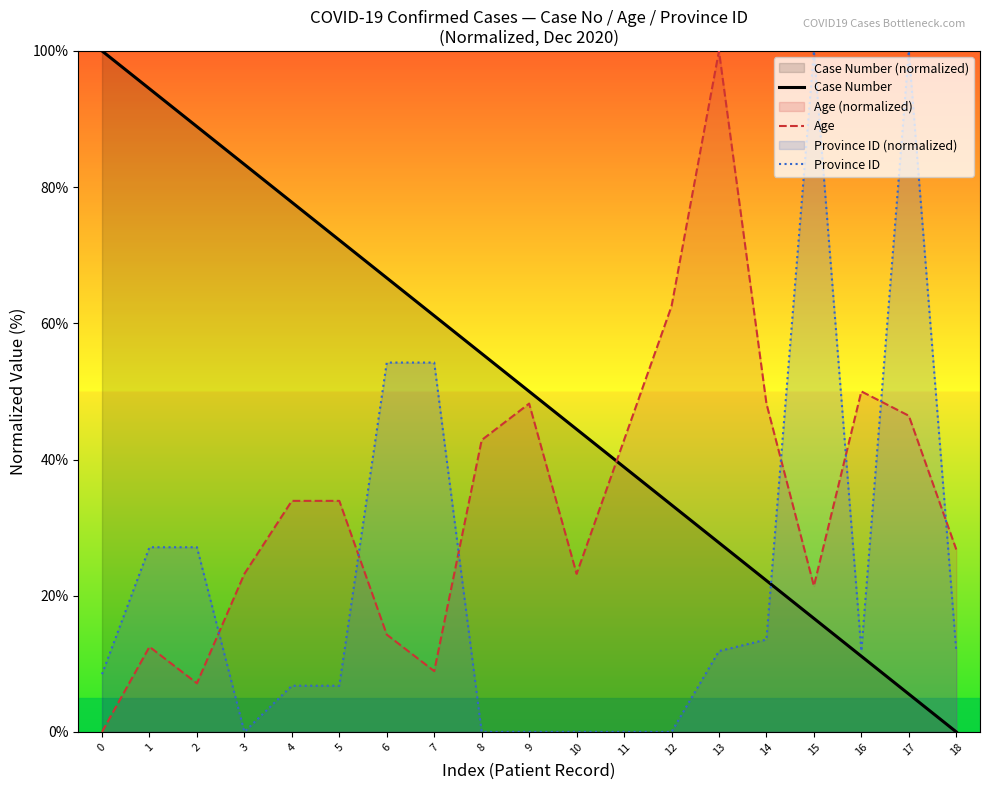

What value does the Age series have at 11?

42.9